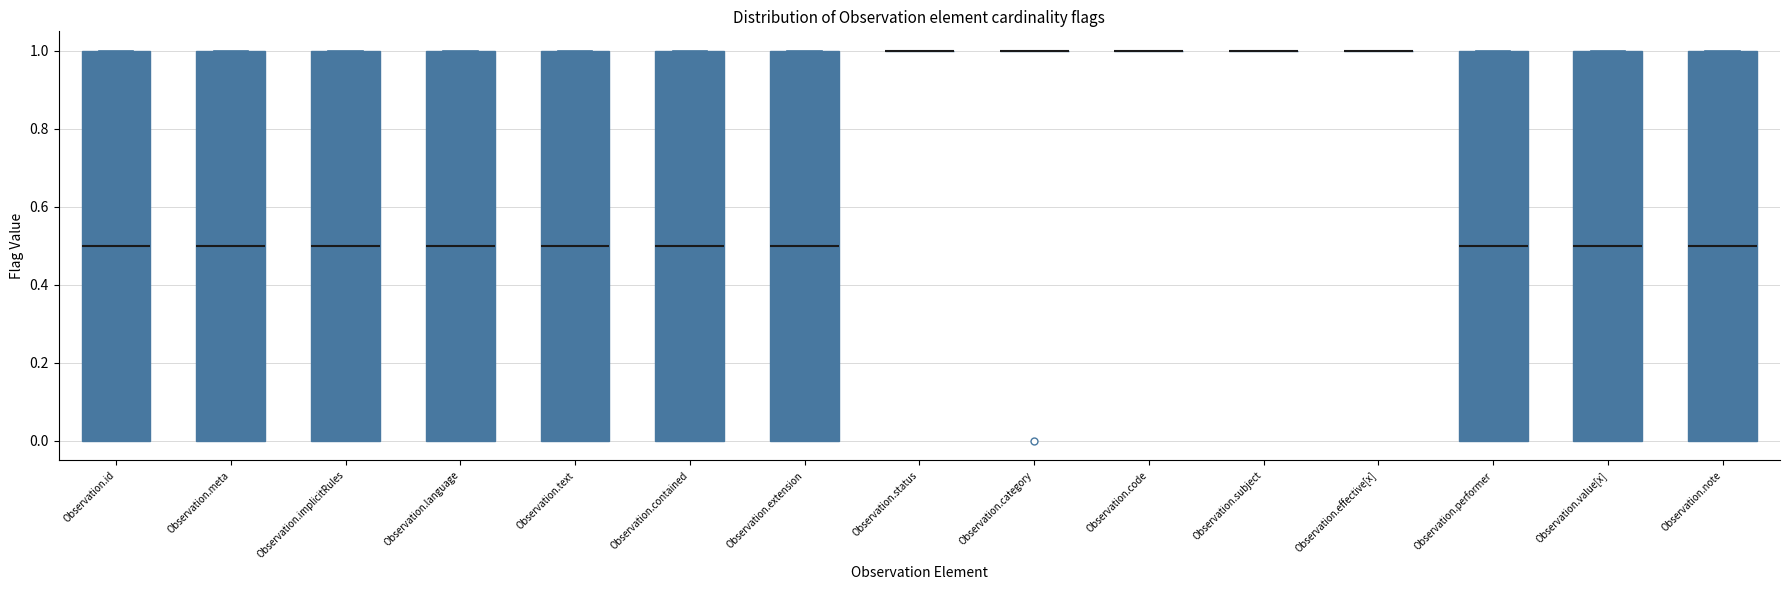

Reading left to right, transcribe this box plot: for each box, give where its median line is, the range the box spans, and where its two whiskers end, as read against the y-axis. The values are not printed on the chart, so give them approximately, as read against the axis.

Observation.id: median 0.5, box 0.0 to 1.0, whiskers 0.0 to 1.0
Observation.meta: median 0.5, box 0.0 to 1.0, whiskers 0.0 to 1.0
Observation.implicitRules: median 0.5, box 0.0 to 1.0, whiskers 0.0 to 1.0
Observation.language: median 0.5, box 0.0 to 1.0, whiskers 0.0 to 1.0
Observation.text: median 0.5, box 0.0 to 1.0, whiskers 0.0 to 1.0
Observation.contained: median 0.5, box 0.0 to 1.0, whiskers 0.0 to 1.0
Observation.extension: median 0.5, box 0.0 to 1.0, whiskers 0.0 to 1.0
Observation.status: box collapsed to a line at 1.0, whiskers 1.0 to 1.0
Observation.category: box collapsed to a line at 1.0, whiskers 1.0 to 1.0
Observation.code: box collapsed to a line at 1.0, whiskers 1.0 to 1.0
Observation.subject: box collapsed to a line at 1.0, whiskers 1.0 to 1.0
Observation.effective[x]: box collapsed to a line at 1.0, whiskers 1.0 to 1.0
Observation.performer: median 0.5, box 0.0 to 1.0, whiskers 0.0 to 1.0
Observation.value[x]: median 0.5, box 0.0 to 1.0, whiskers 0.0 to 1.0
Observation.note: median 0.5, box 0.0 to 1.0, whiskers 0.0 to 1.0